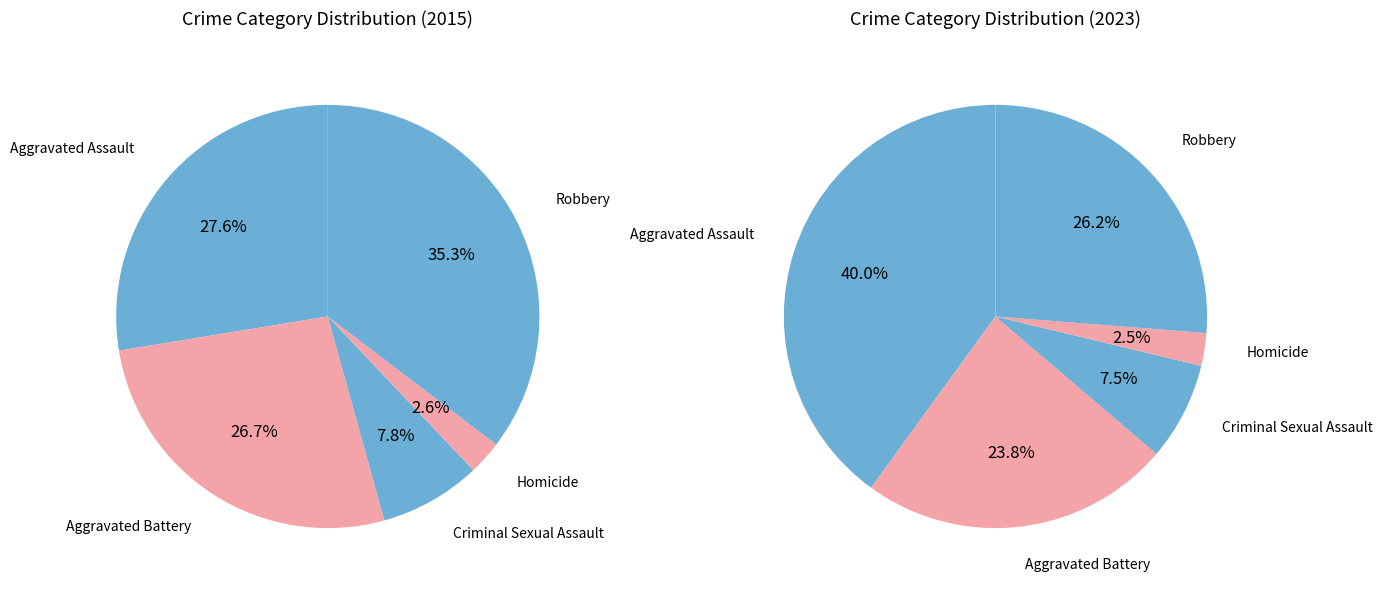

To the nearest percent, what is the average slice percentage?

20%